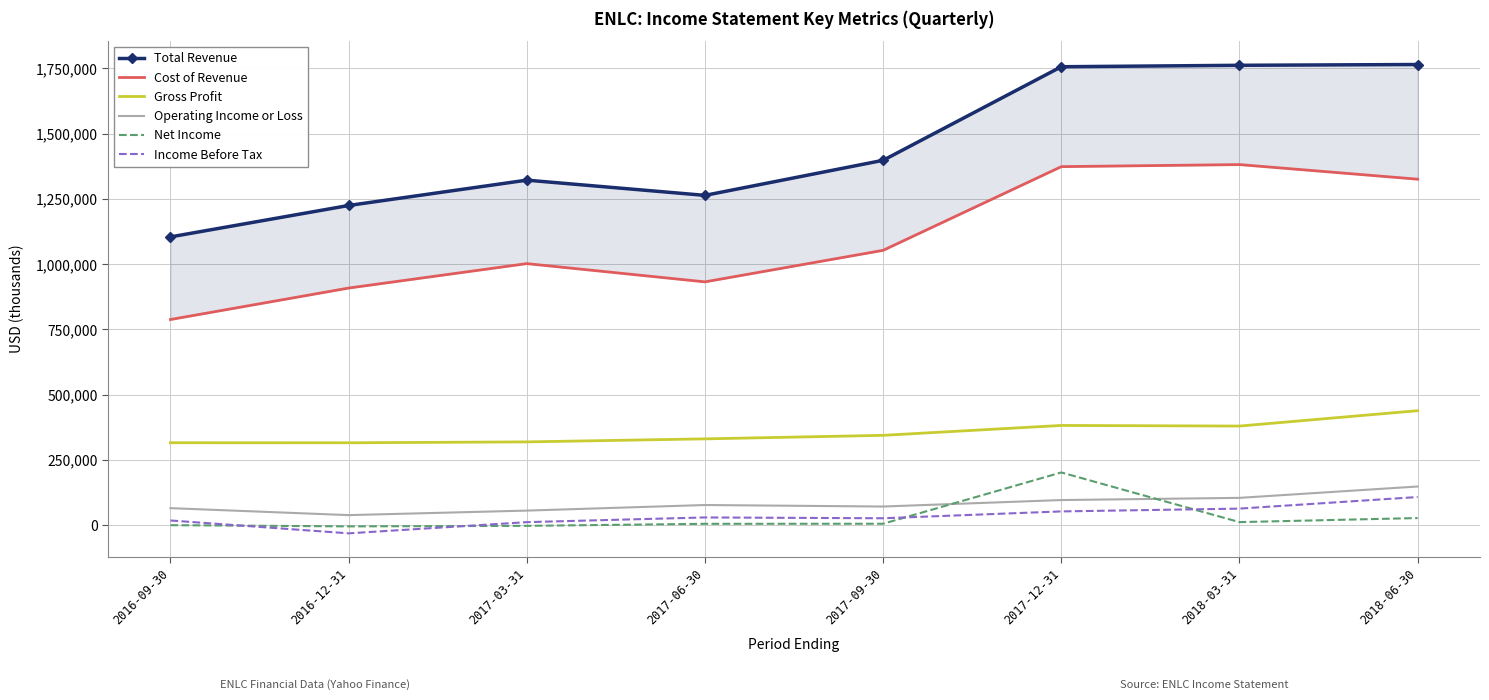

Rank the series by their maximum value, from highest to lowest.

Total Revenue, Cost of Revenue, Gross Profit, Net Income, Operating Income or Loss, Income Before Tax